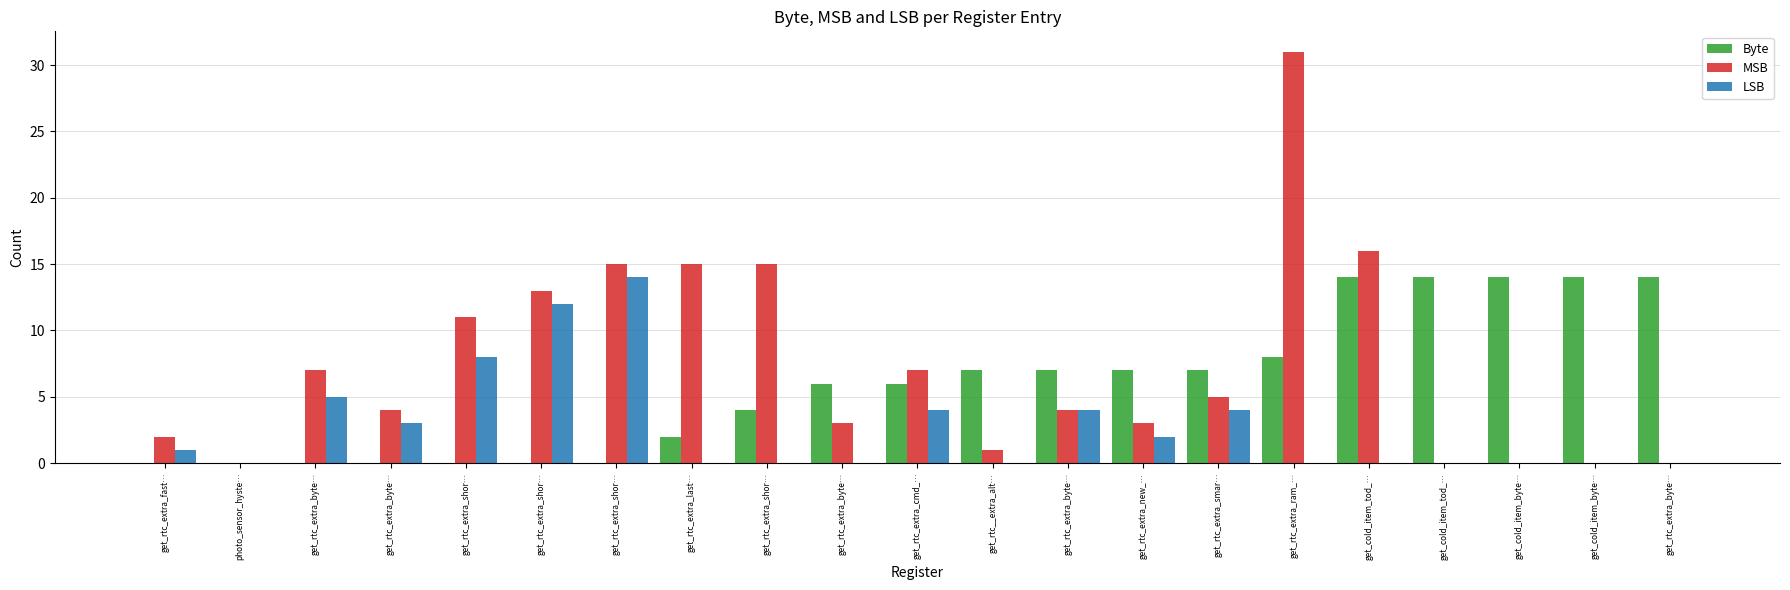

Count the number of data series in this chart.

3